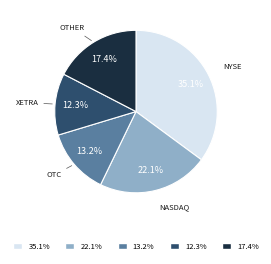

Is there a majority slice in this chart?

No